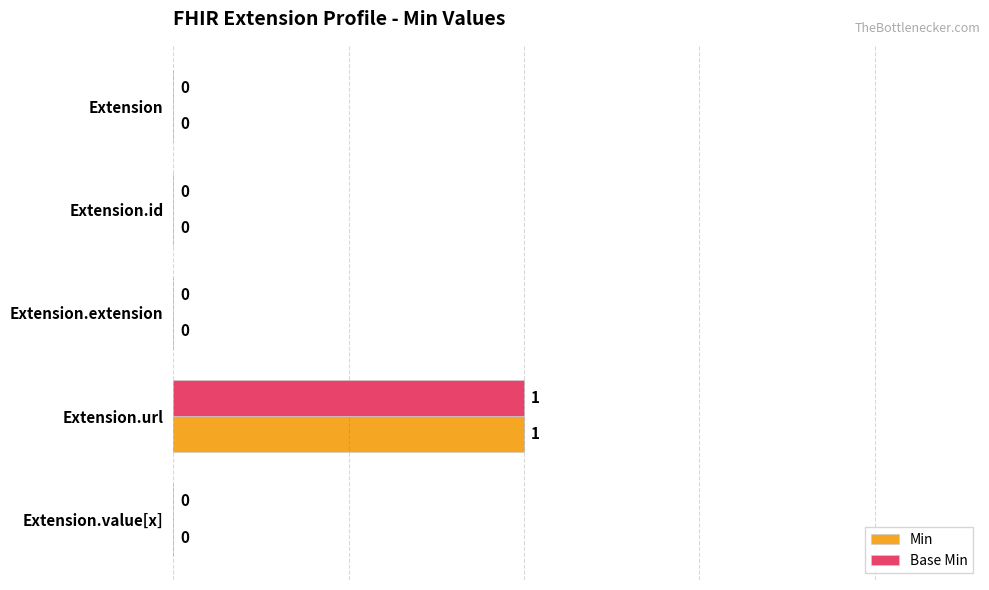

How many Base Min values are between 0 and 1?

5